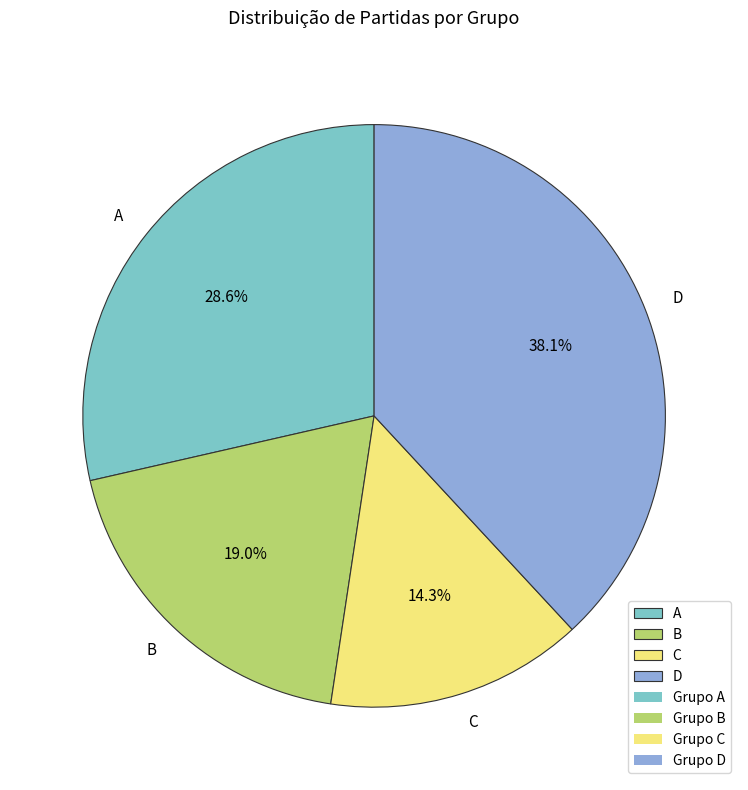

How many segments does this pie chart have?

4